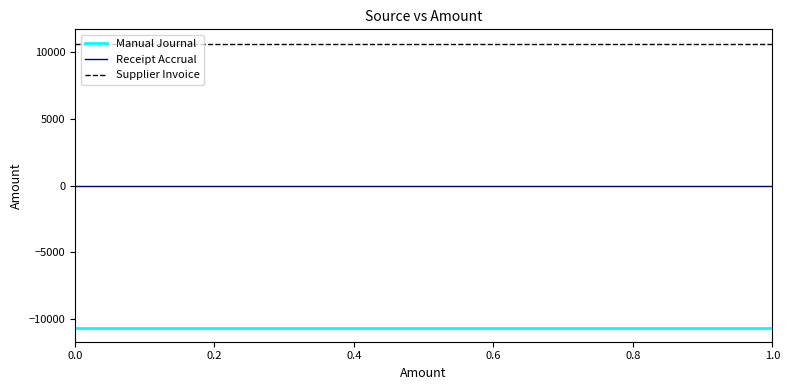

Which series has the widest spread of values?

Manual Journal